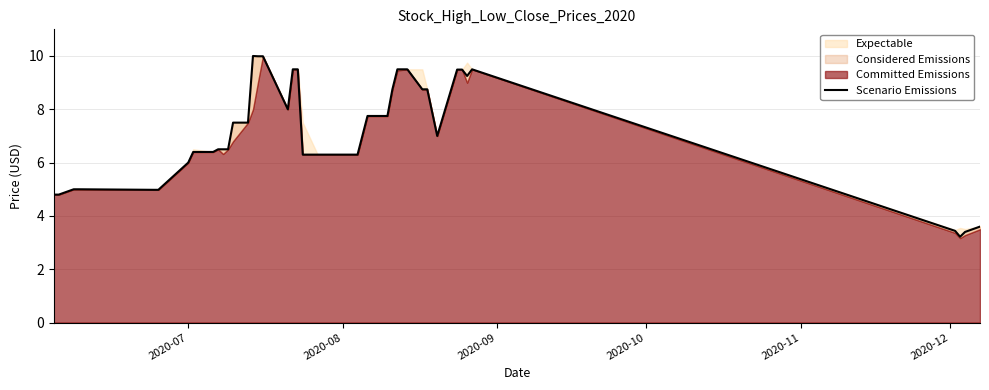

What is the difference between the maximum and minimum values?

6.8